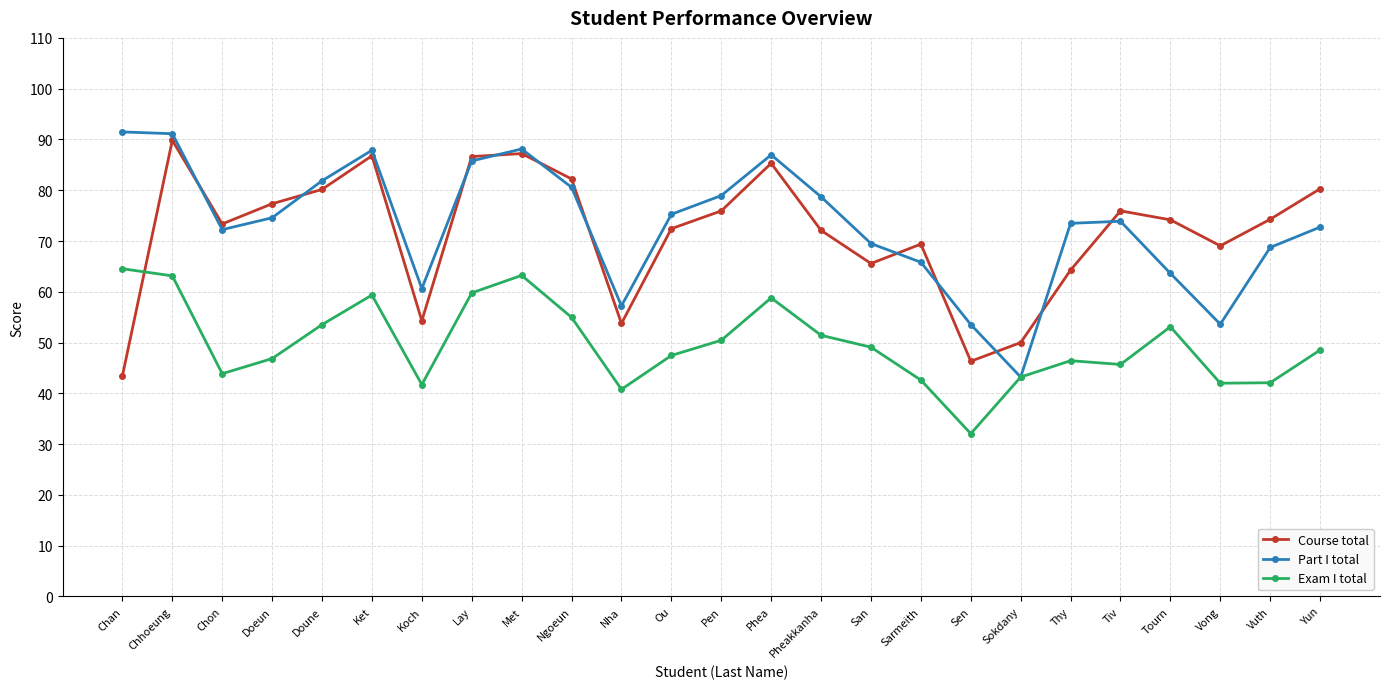

Is it true that Exam I total equals 64.5 at Chan?

True